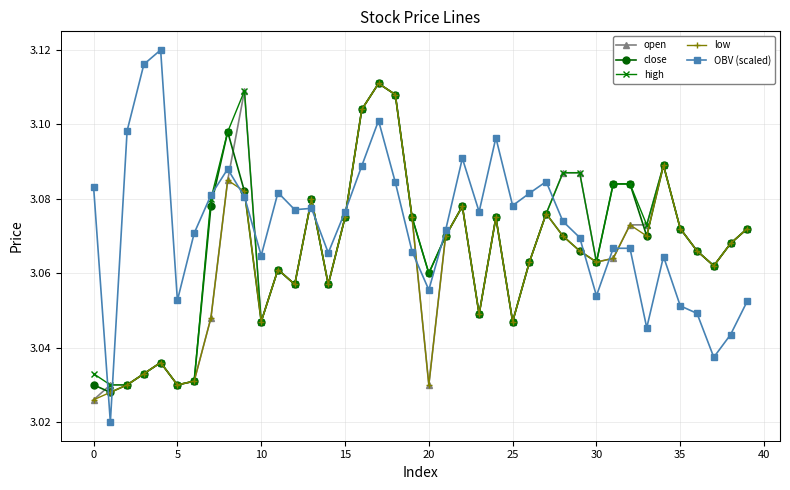

True or false: OBV (scaled) has more than 1 points higher than both neighbors.

True